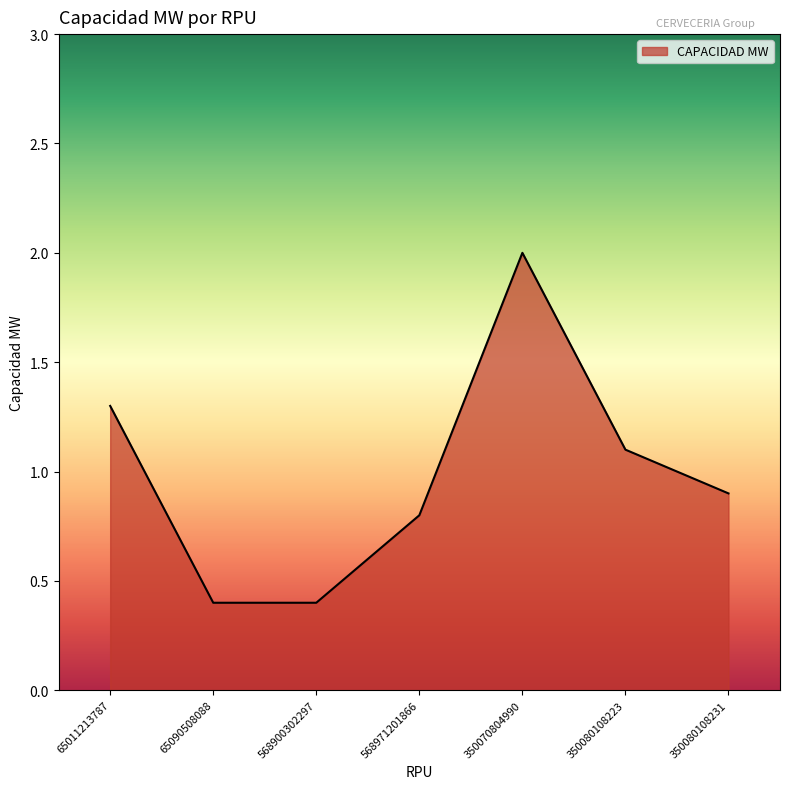

What is the average value?

1.0